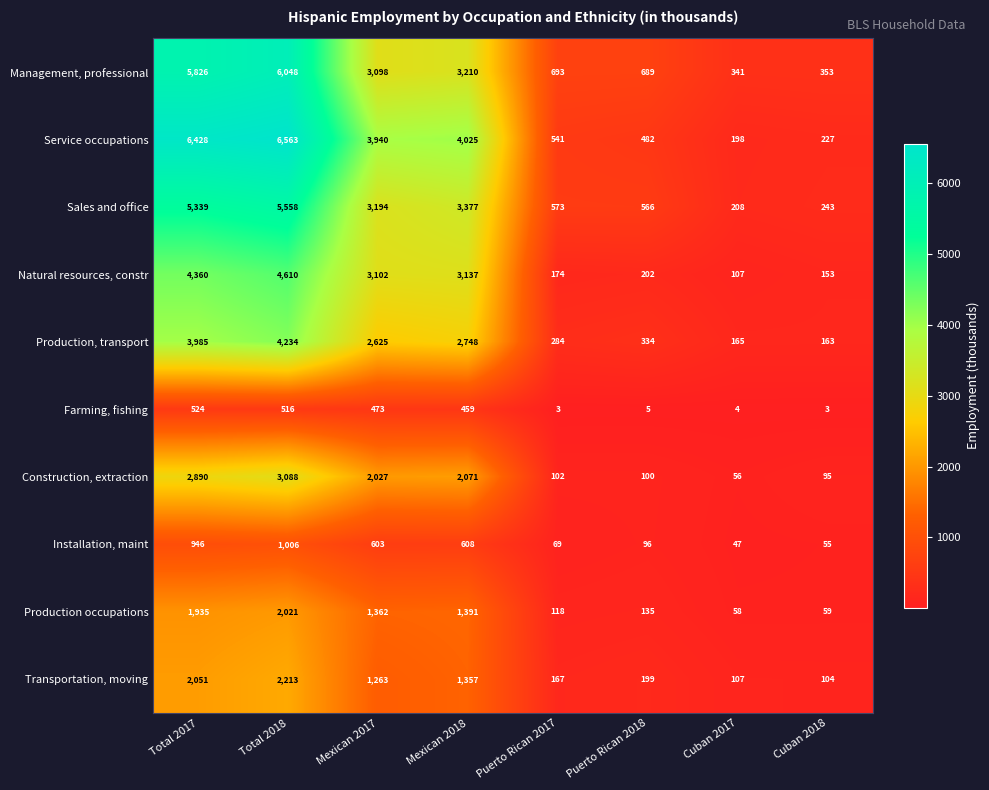

How many data points does each series have?

8